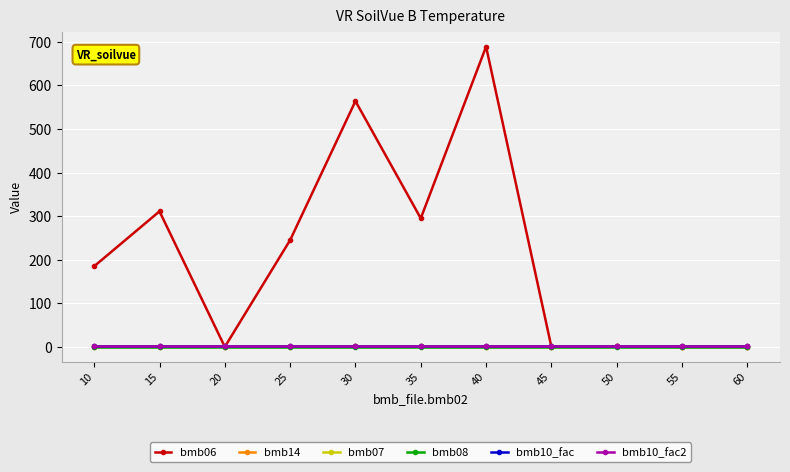

Which series has the widest spread of values?

bmb06